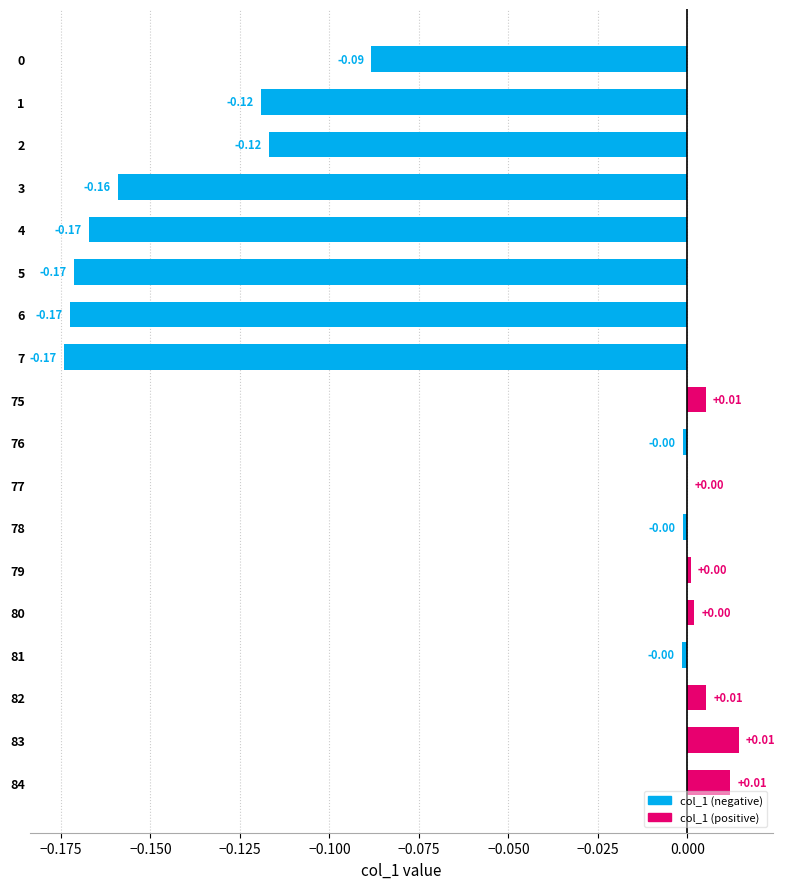

Which has a higher value, 3 or 79?

79